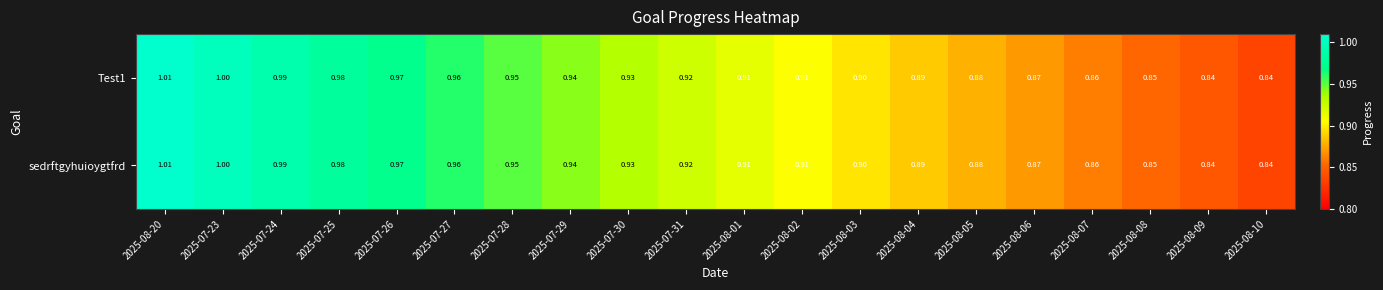

Is the value of Test1 at 2025-08-08 greater than the value of sedrftgyhuioygtfrd at 2025-07-26?

No